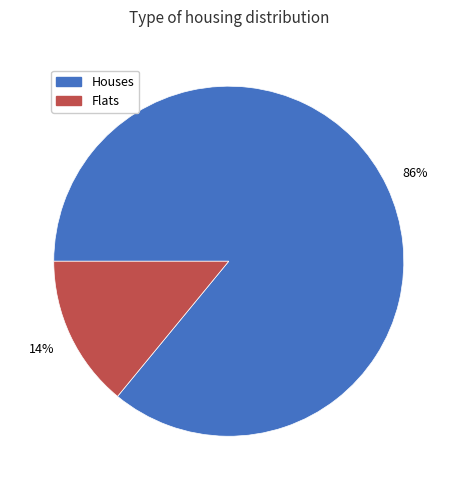

Does any single category account for the majority?

Yes